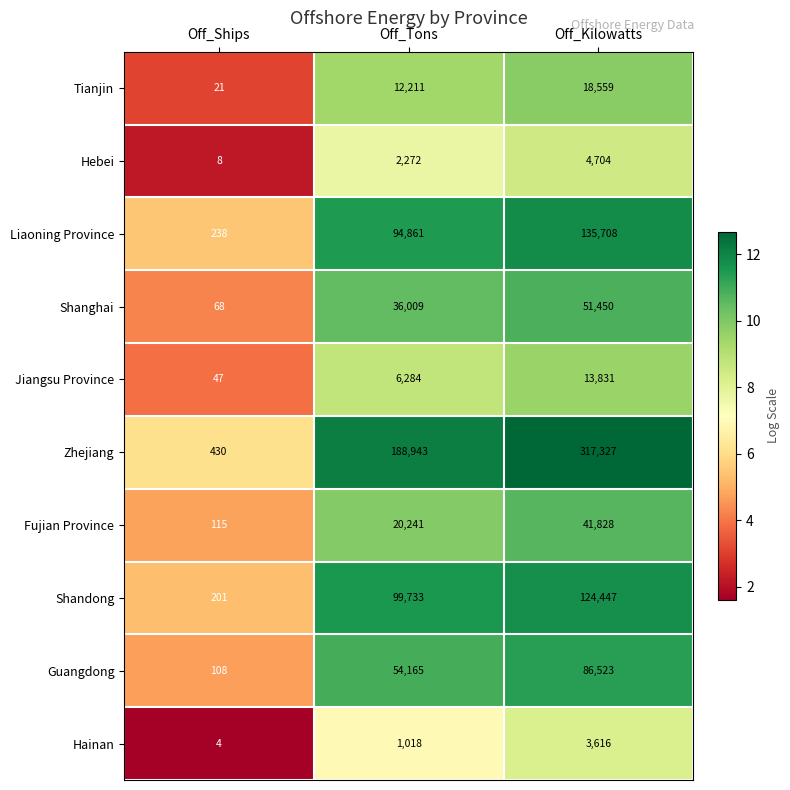

Which category has the highest value in the Liaoning Province series?

Off_Kilowatts